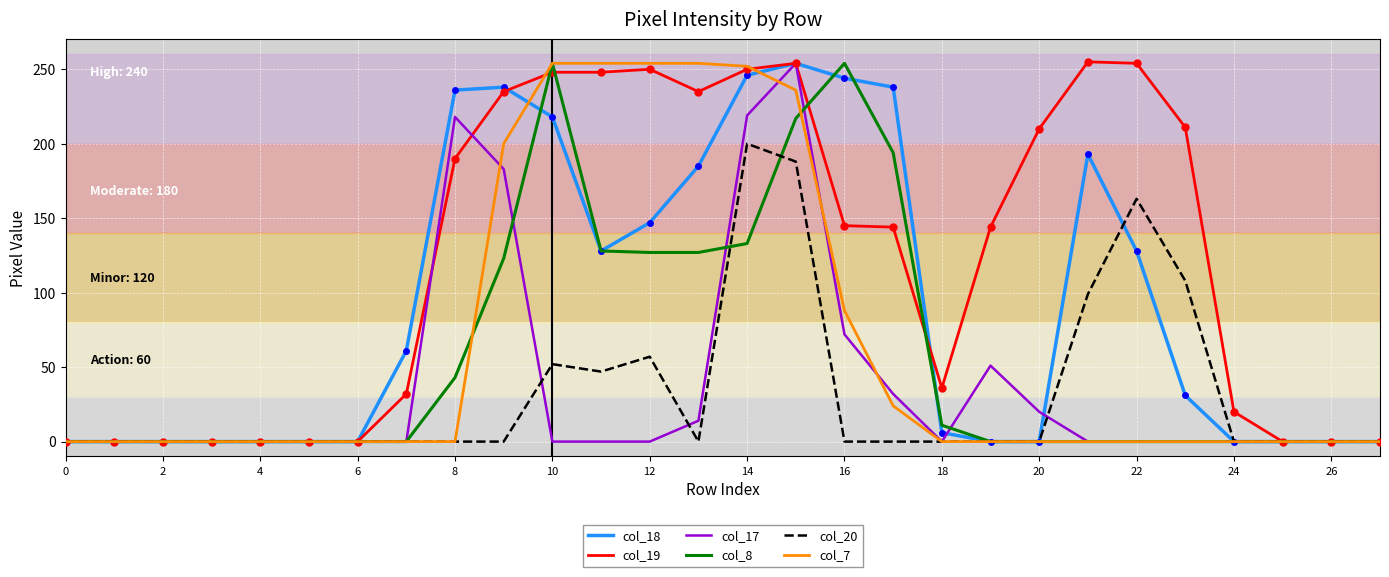

What is the difference between the maximum and minimum values in the col_18 series?

254